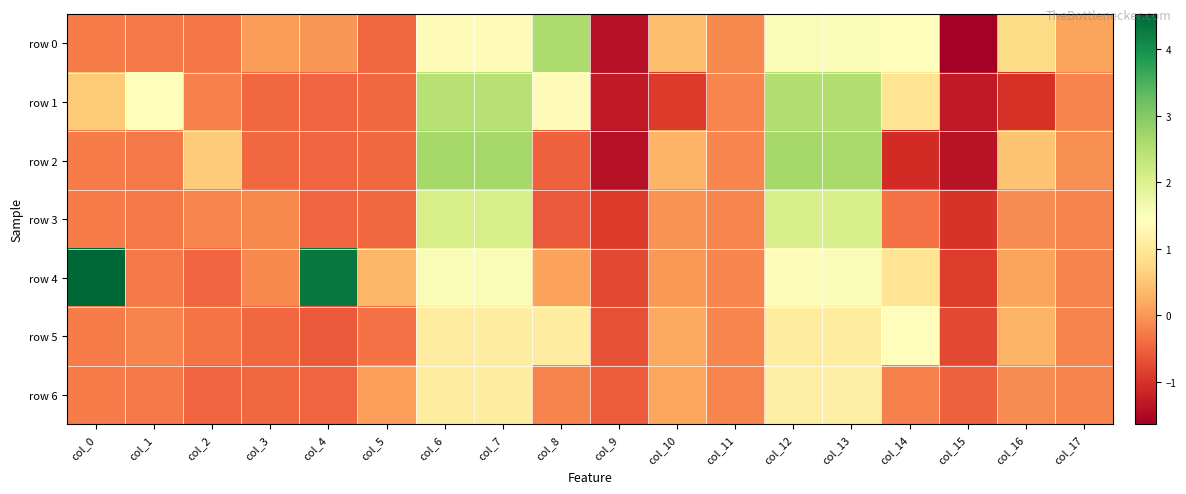

Reading left to right, extract all data points from this chart.

row 0: col_0=-0.3	col_1=-0.3	col_2=-0.3	col_3=0.1	col_4=-0.0	col_5=-0.4	col_6=1.4	col_7=1.4	col_8=2.6	col_9=-1.4	col_10=0.4	col_11=-0.1	col_12=1.5	col_13=1.5	col_14=1.5	col_15=-1.6	col_16=0.8	col_17=0.1
row 1: col_0=0.6	col_1=1.4	col_2=-0.2	col_3=-0.4	col_4=-0.5	col_5=-0.4	col_6=2.5	col_7=2.5	col_8=1.4	col_9=-1.3	col_10=-0.9	col_11=-0.2	col_12=2.5	col_13=2.5	col_14=0.9	col_15=-1.3	col_16=-1.0	col_17=-0.2
row 2: col_0=-0.3	col_1=-0.3	col_2=0.6	col_3=-0.4	col_4=-0.5	col_5=-0.4	col_6=2.7	col_7=2.7	col_8=-0.5	col_9=-1.4	col_10=0.3	col_11=-0.2	col_12=2.7	col_13=2.6	col_14=-1.1	col_15=-1.4	col_16=0.5	col_17=-0.1
row 3: col_0=-0.3	col_1=-0.3	col_2=-0.2	col_3=-0.1	col_4=-0.5	col_5=-0.4	col_6=2.1	col_7=2.1	col_8=-0.6	col_9=-0.9	col_10=-0.0	col_11=-0.2	col_12=2.1	col_13=2.1	col_14=-0.3	col_15=-1.0	col_16=-0.1	col_17=-0.2
row 4: col_0=4.5	col_1=-0.3	col_2=-0.5	col_3=-0.1	col_4=4.3	col_5=0.3	col_6=1.5	col_7=1.5	col_8=0.1	col_9=-0.8	col_10=0.0	col_11=-0.2	col_12=1.5	col_13=1.5	col_14=0.9	col_15=-0.9	col_16=0.1	col_17=-0.2
row 5: col_0=-0.3	col_1=-0.2	col_2=-0.3	col_3=-0.4	col_4=-0.6	col_5=-0.4	col_6=1.1	col_7=1.1	col_8=1.1	col_9=-0.7	col_10=0.2	col_11=-0.2	col_12=1.1	col_13=1.1	col_14=1.4	col_15=-0.8	col_16=0.3	col_17=-0.2
row 6: col_0=-0.3	col_1=-0.3	col_2=-0.5	col_3=-0.4	col_4=-0.5	col_5=0.1	col_6=1.1	col_7=1.1	col_8=-0.2	col_9=-0.6	col_10=0.2	col_11=-0.2	col_12=1.1	col_13=1.1	col_14=-0.2	col_15=-0.5	col_16=-0.1	col_17=-0.2